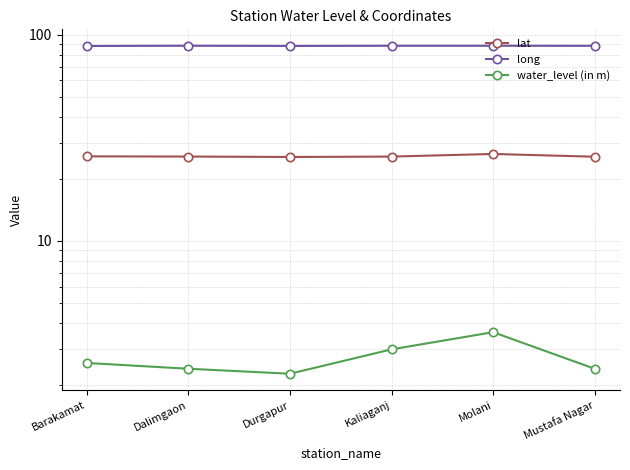

True or false: lat and long intersect in this chart.

False